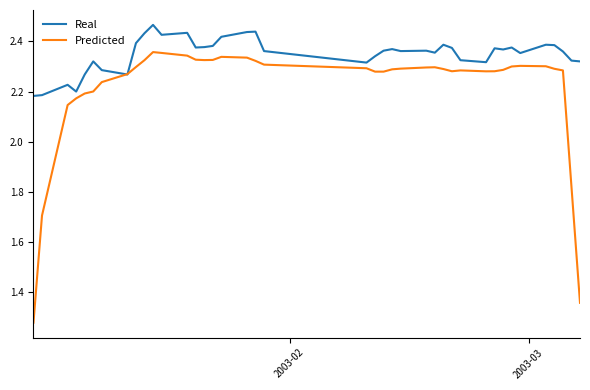

Rank the series by their average value, from lowest to highest.

Predicted, Real